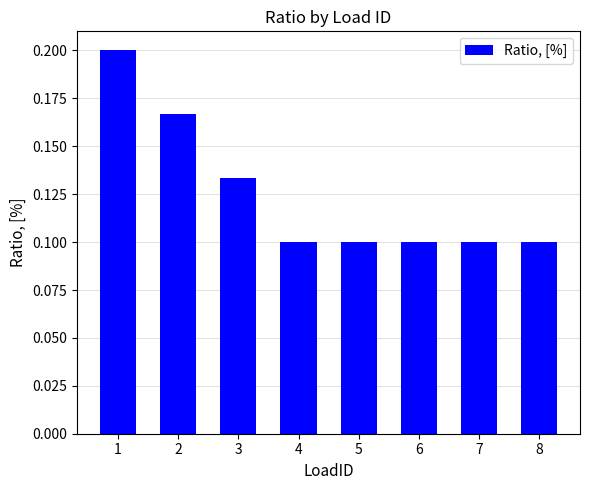

What is the sum of the values at 5 and 2?

0.3